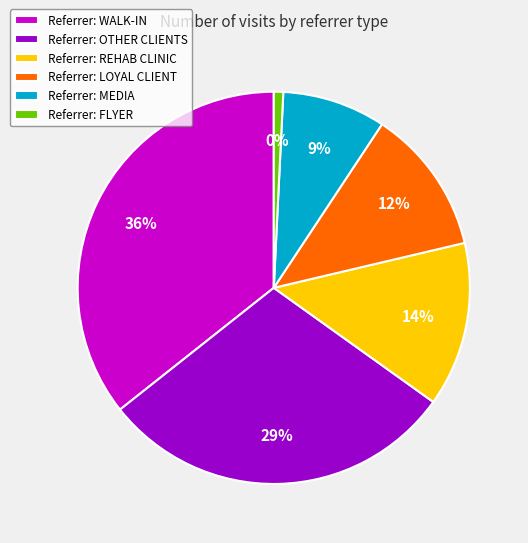

Rank the categories by value from lowest to highest.

FLYER, MEDIA, LOYAL CLIENT, REHAB CLINIC, OTHER CLIENTS, WALK-IN